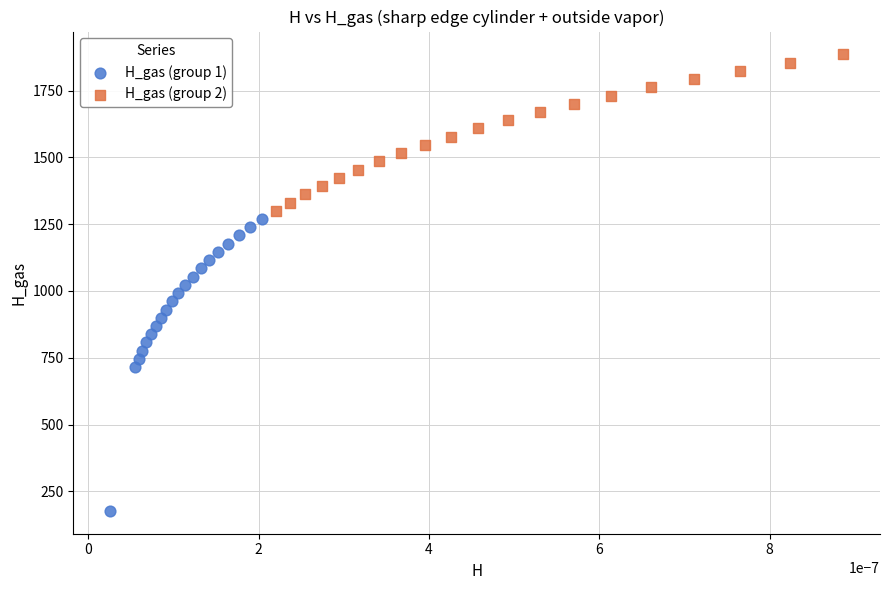

Which series contains the lowest Y value?

H_gas (group 1)